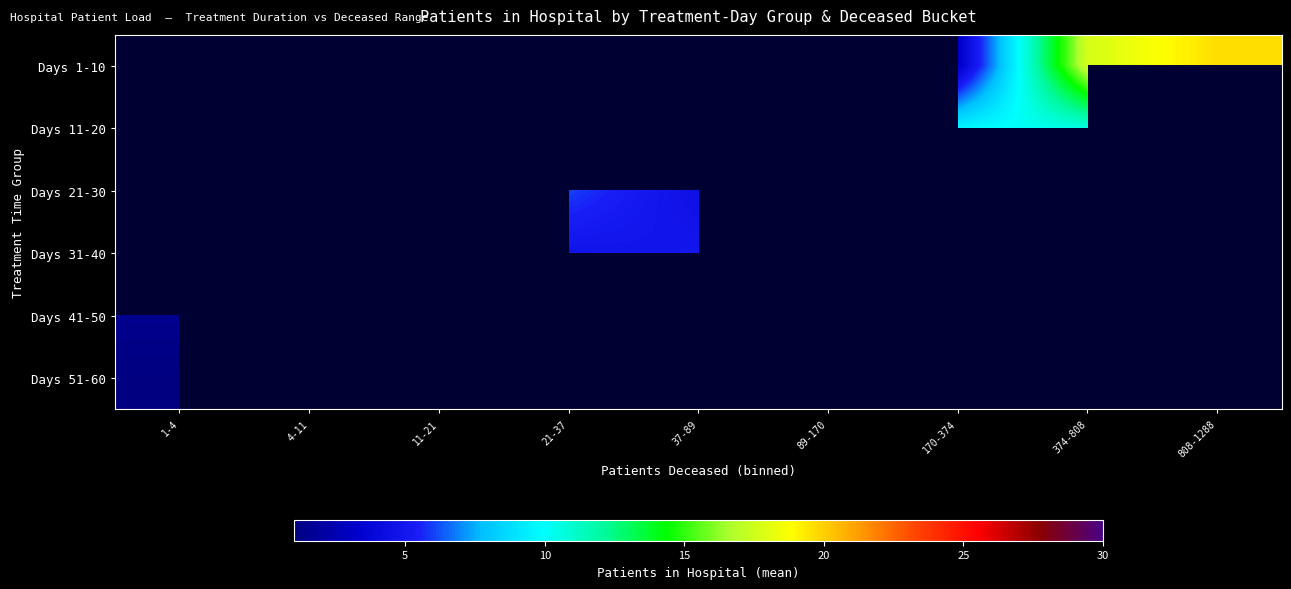

At 21-37, list the series in order from smallest to largest.

Days 31-40, Days 41-50, Days 51-60, Days 1-10, Days 11-20, Days 21-30